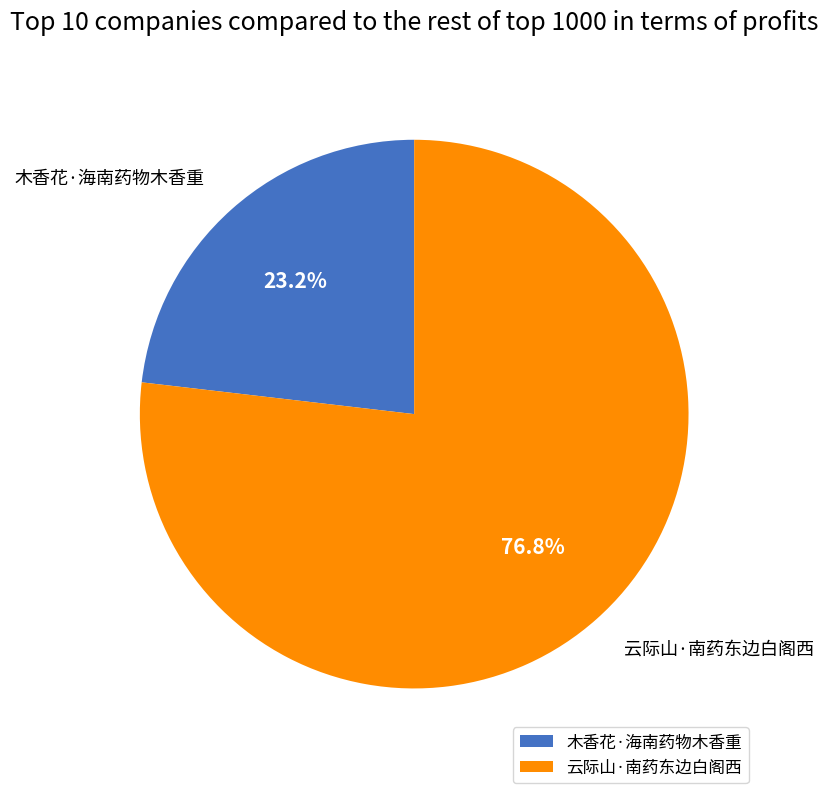

Rank the categories by value from lowest to highest.

木香花·海南药物木香重, 云际山·南药东边白阁西